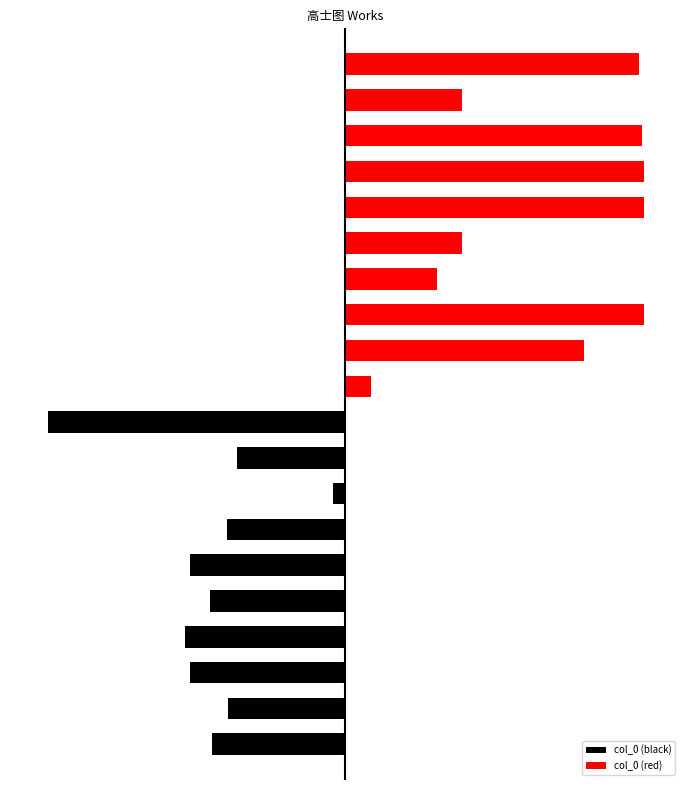

The value of col_0 (black) at 5 is -647856. True or false?

True